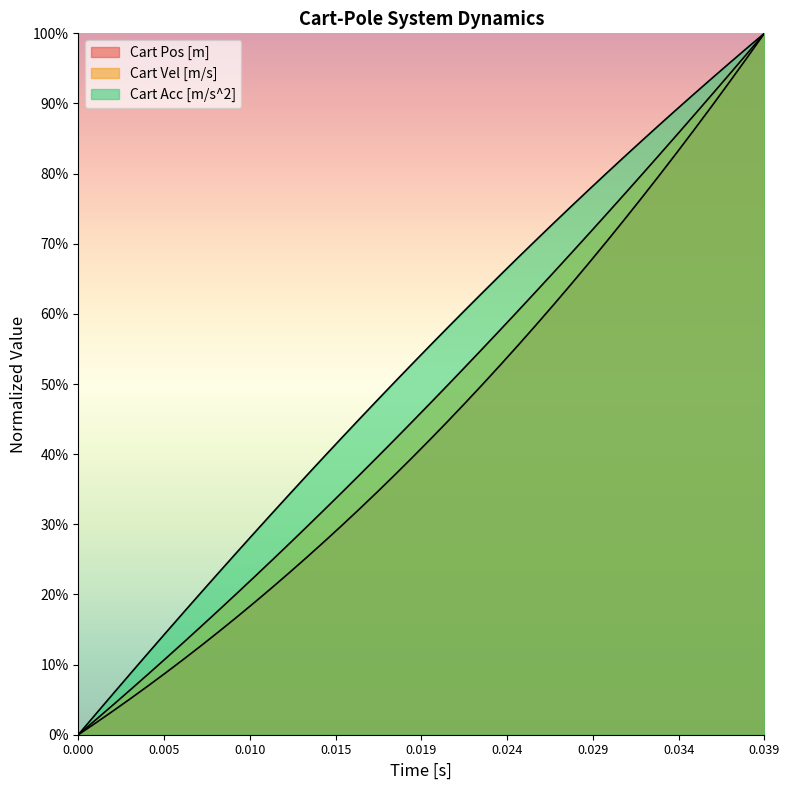

What is the label of the 5th point from the left?

0.019